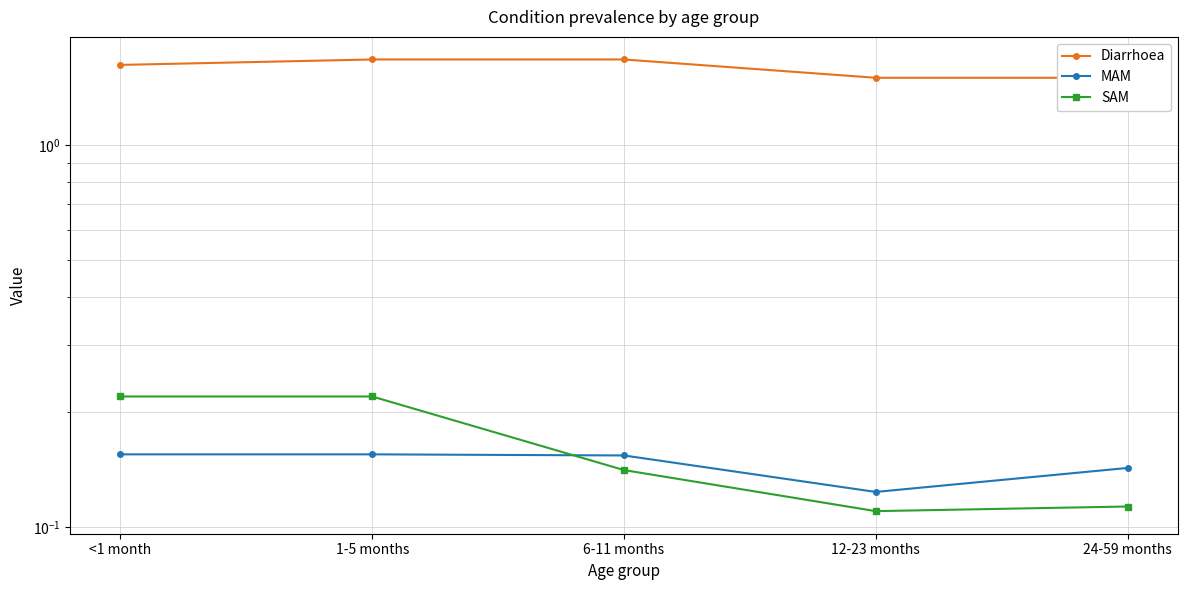

Count the number of data series in this chart.

3